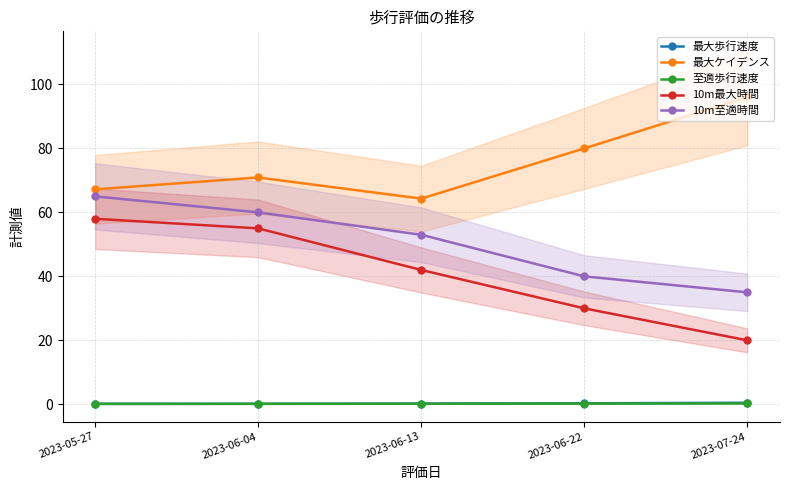

What is the total value across all series at 2023-06-04?

186.2